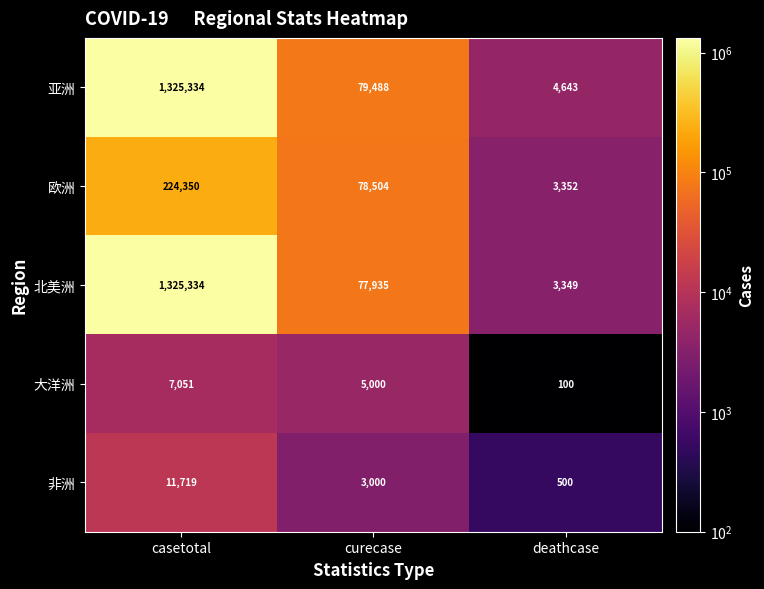

Which series has the largest total across all categories?

亚洲